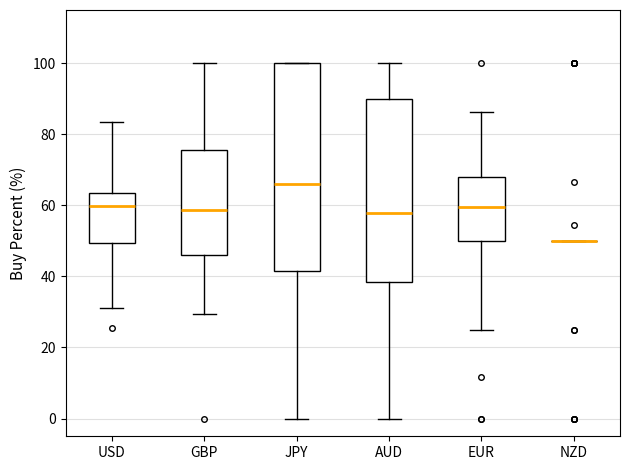

Reading left to right, transcribe this box plot: for each box, give where its median line is, the range the box spans, and where its two whiskers end, as read against the y-axis. The values are not printed on the chart, so give them approximately, as read against the axis.

USD: median 60, box 50 to 64, whiskers 32 to 84
GBP: median 58, box 46 to 76, whiskers 30 to 100
JPY: median 66, box 42 to 100, whiskers 0 to 100
AUD: median 58, box 38 to 90, whiskers 0 to 100
EUR: median 60, box 50 to 68, whiskers 26 to 86
NZD: box collapsed to a line at 50, whiskers 50 to 50